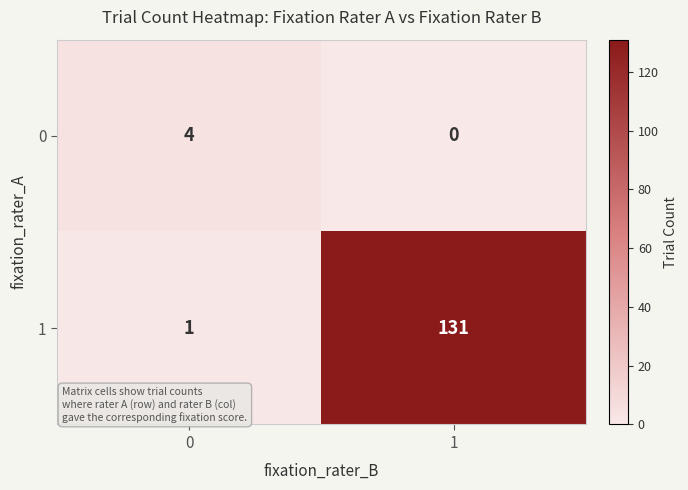

At how many categories does at least one series exceed 87?

1